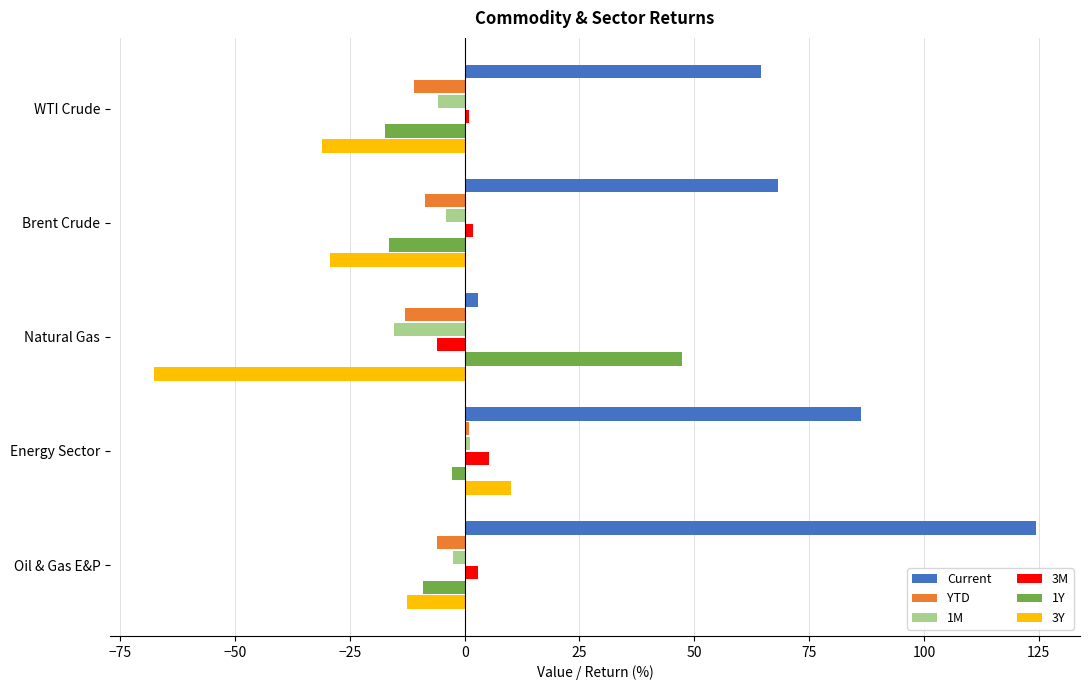

Is the value of 1Y at Natural Gas greater than the value of 1M at Brent Crude?

Yes